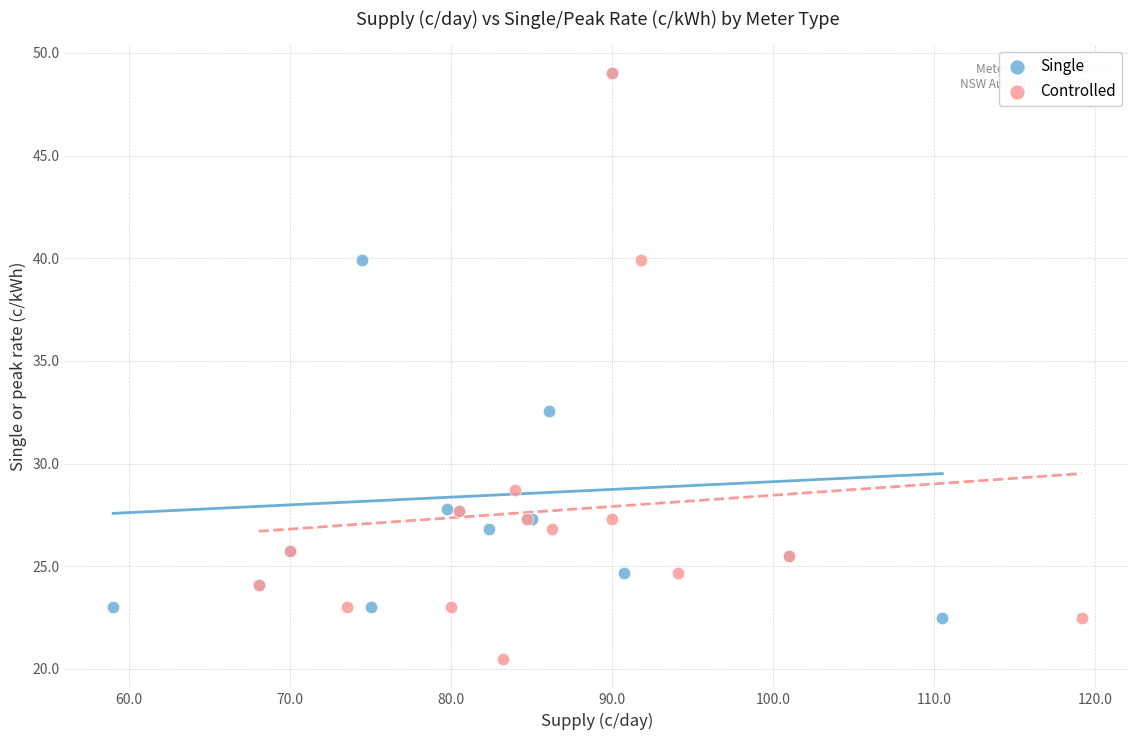

Which series has the widest spread of Y values?

Controlled